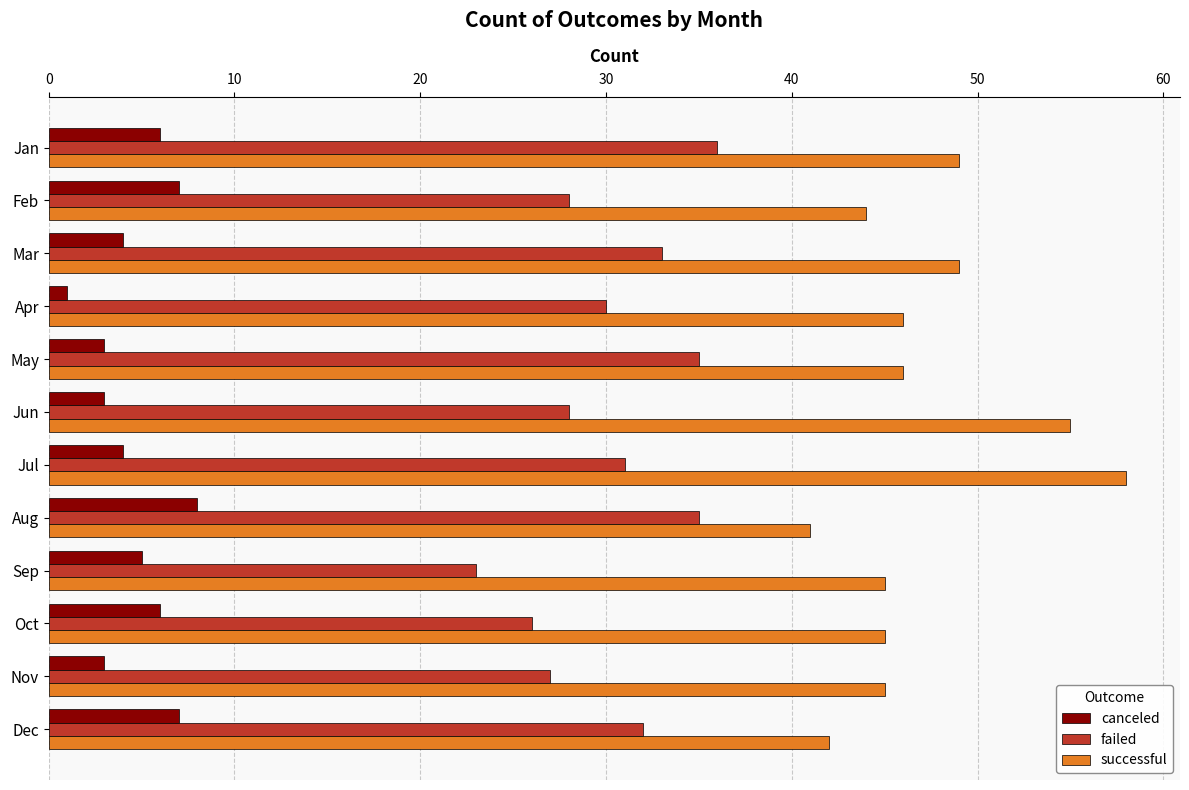

What is the total value across all series at Feb?

79